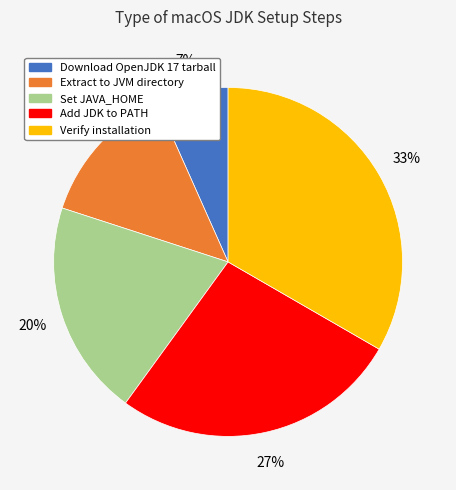

Does Extract to JVM directory represent more than half of the total?

No